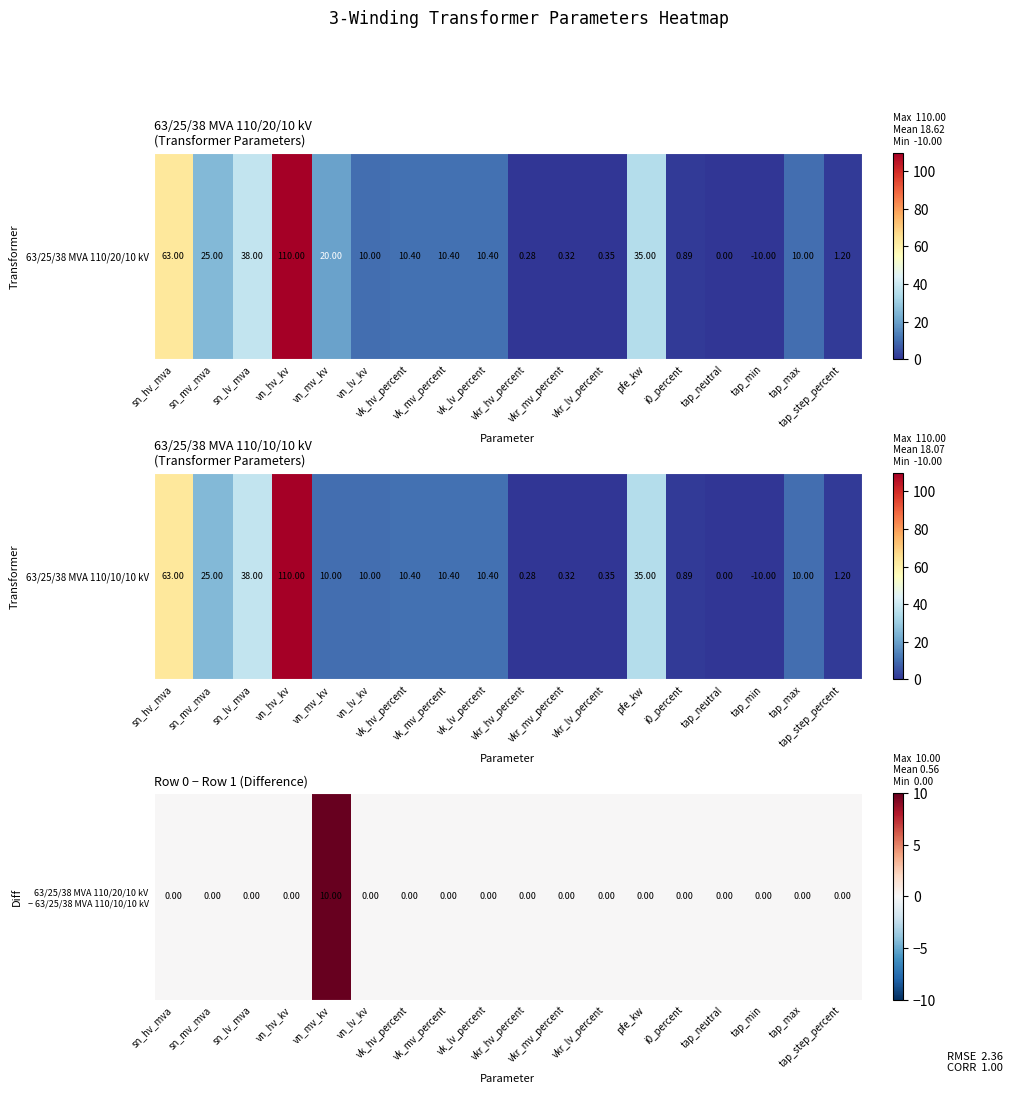

What is the maximum value shown in the chart?

10